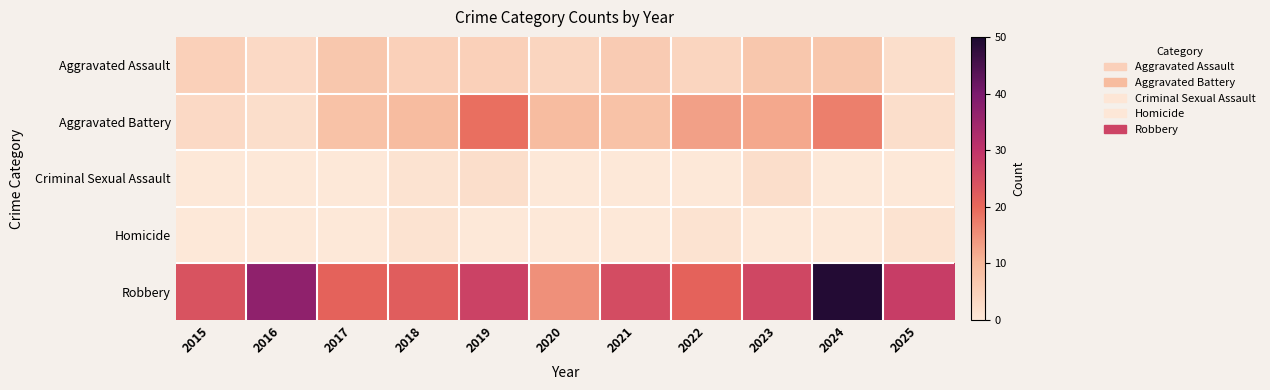

Reading left to right, list all the values displayed in this chart.

Aggravated Assault: 2015=5	2016=3	2017=7	2018=5	2019=5	2020=4	2021=6	2022=4	2023=7	2024=7	2025=2
Aggravated Battery: 2015=3	2016=2	2017=8	2018=9	2019=19	2020=9	2021=8	2022=13	2023=12	2024=17	2025=2
Criminal Sexual Assault: 2015=0	2016=0	2017=0	2018=1	2019=2	2020=0	2021=0	2022=0	2023=2	2024=0	2025=0
Homicide: 2015=0	2016=0	2017=0	2018=1	2019=0	2020=0	2021=0	2022=1	2023=0	2024=0	2025=1
Robbery: 2015=24	2016=37	2017=21	2018=22	2019=27	2020=15	2021=25	2022=21	2023=26	2024=49	2025=28